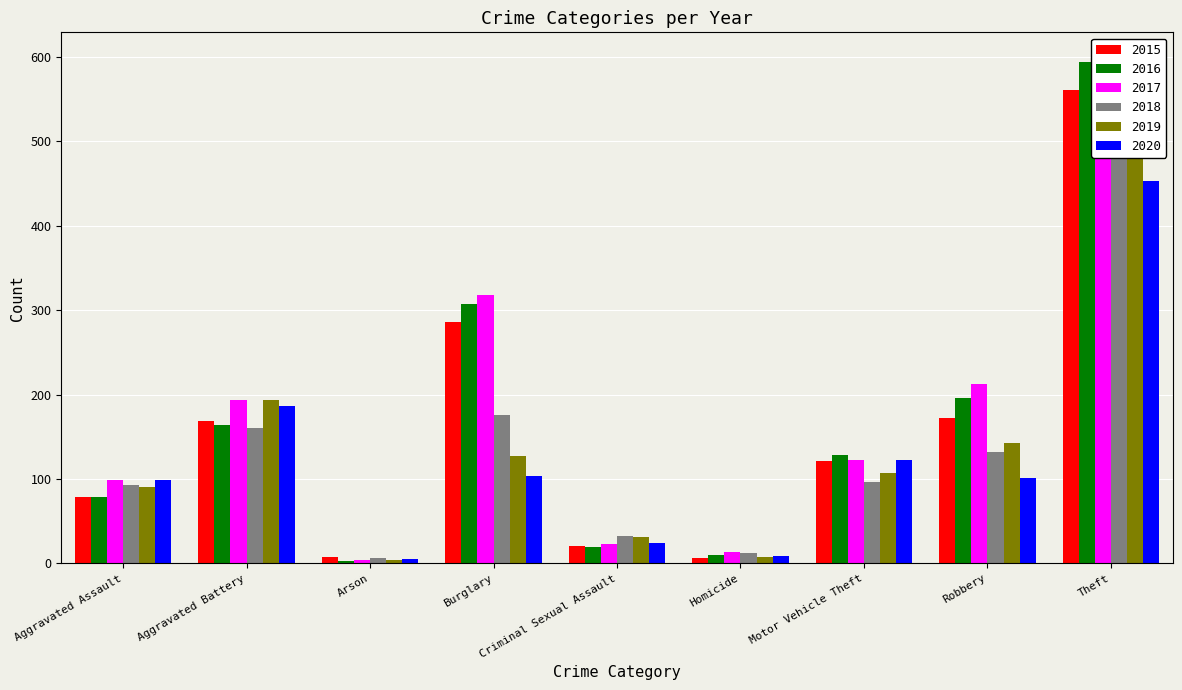

Reading left to right, what are all the values shown in this chart?

2015: 79	169	8	286	21	7	121	172	561
2016: 79	164	3	307	20	10	128	196	594
2017: 99	194	4	318	23	13	122	213	599
2018: 93	160	6	176	33	12	96	132	521
2019: 91	193	4	127	31	8	107	143	563
2020: 99	186	5	104	24	9	123	101	453